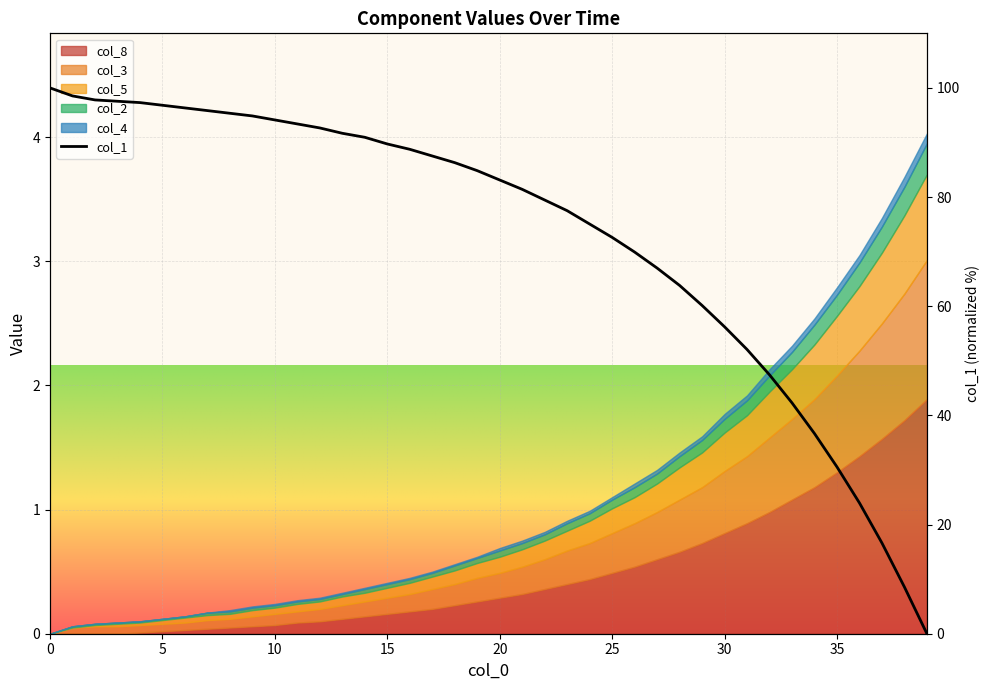

What is the ratio of the value at 32 to the value at 31?

0.9